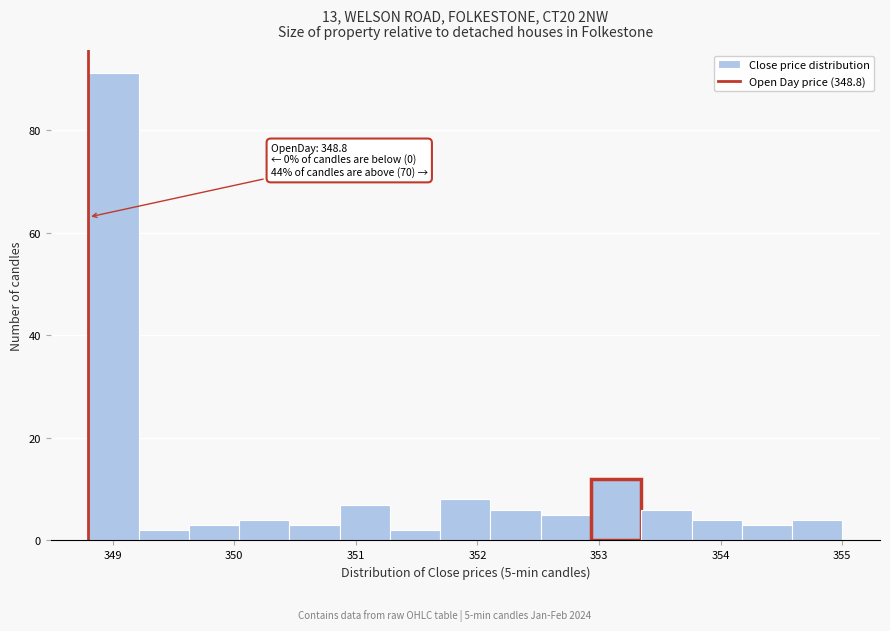

Which range on the x-axis has the tallest bar?

348.8 to 349.2